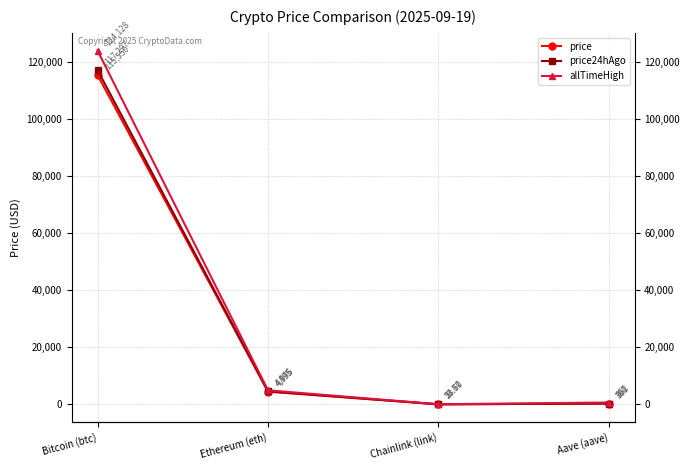

How many distinct data groups are displayed?

3